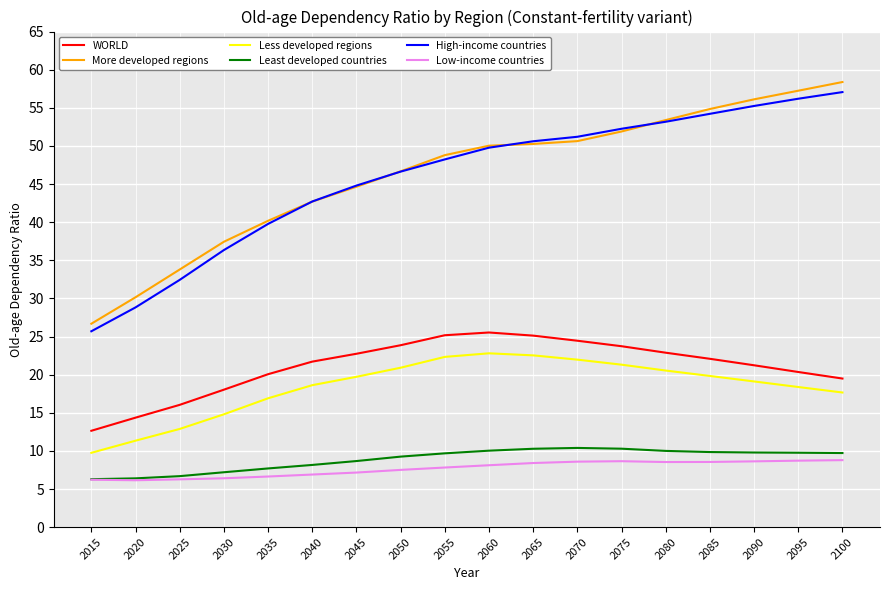

Rank the series by their maximum value, from highest to lowest.

More developed regions, High-income countries, WORLD, Less developed regions, Least developed countries, Low-income countries